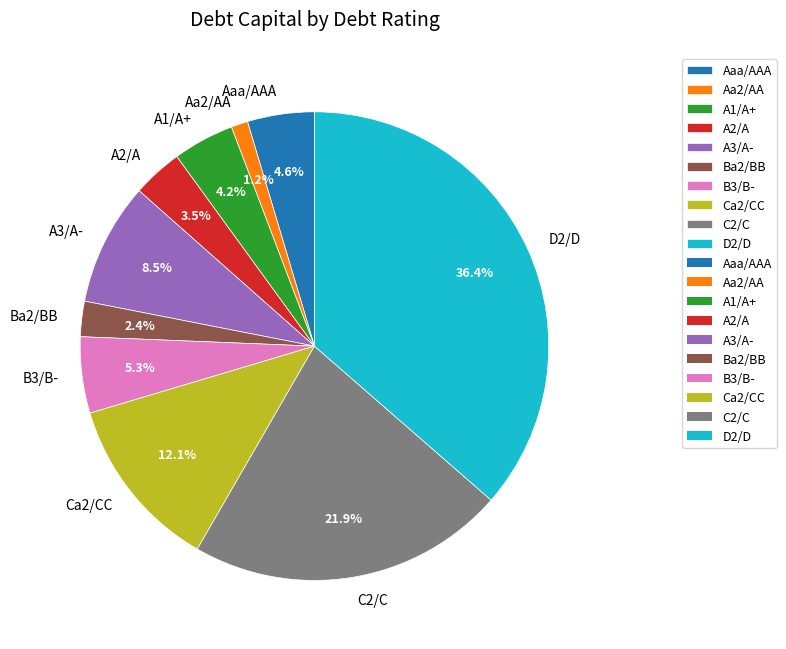

Is it true that A2/A is 12% of the pie?

False